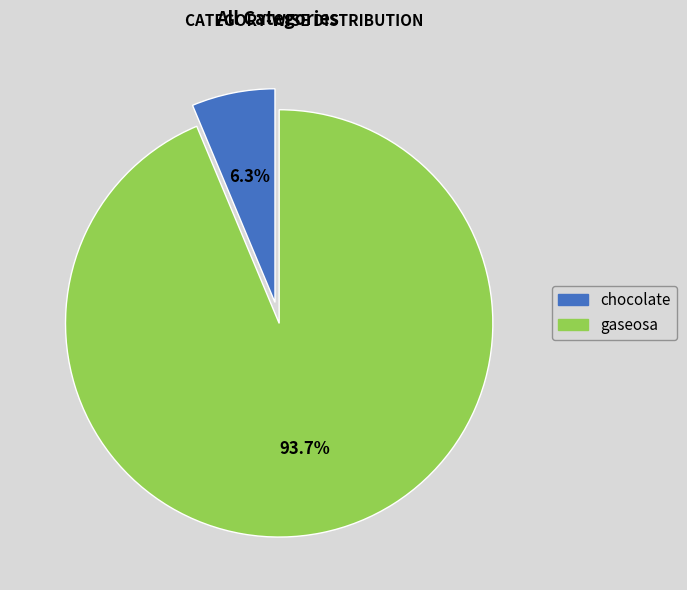

To the nearest percent, what percentage of the pie is gaseosa?

94%